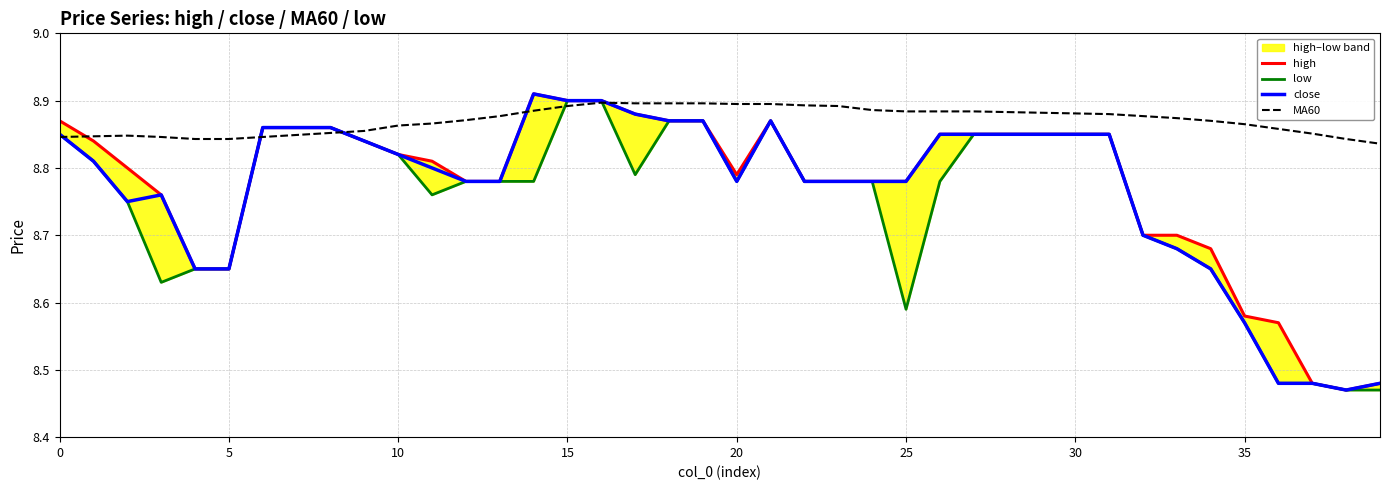

At which category is the sum across all series the highest?

16